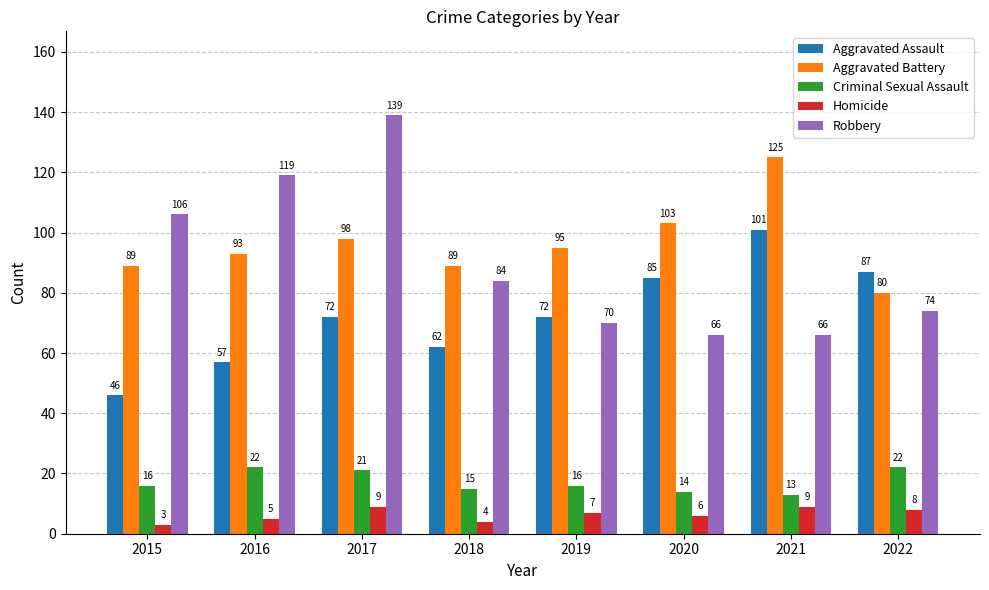

True or false: Criminal Sexual Assault has a value of 15 at 2018.

True